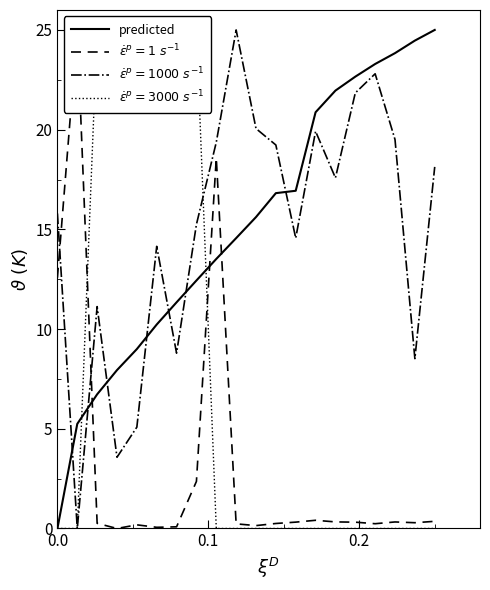

What is the highest value of the predicted series?

25.0